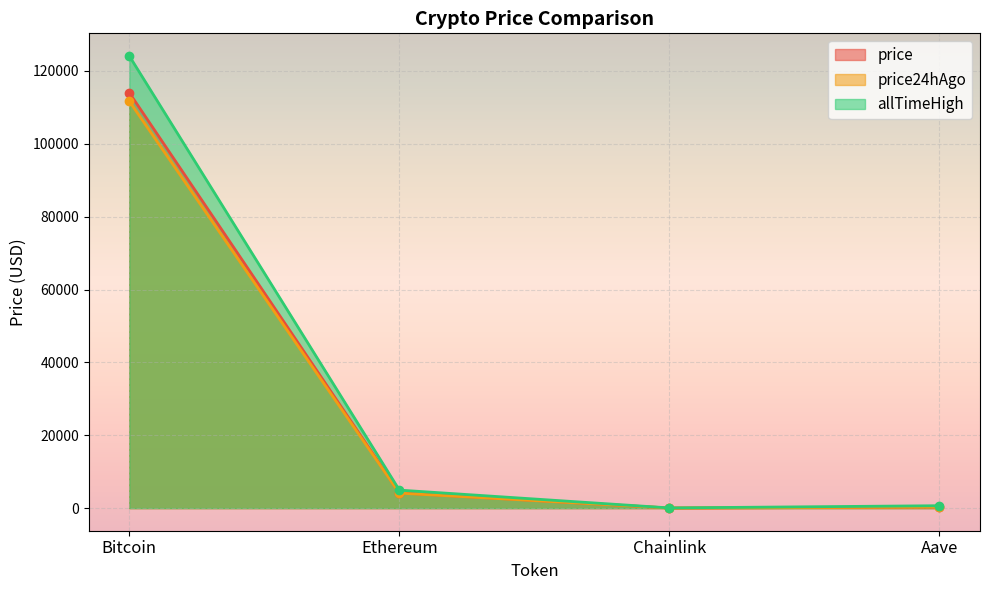

Where does the price series first go above 4179?

Bitcoin